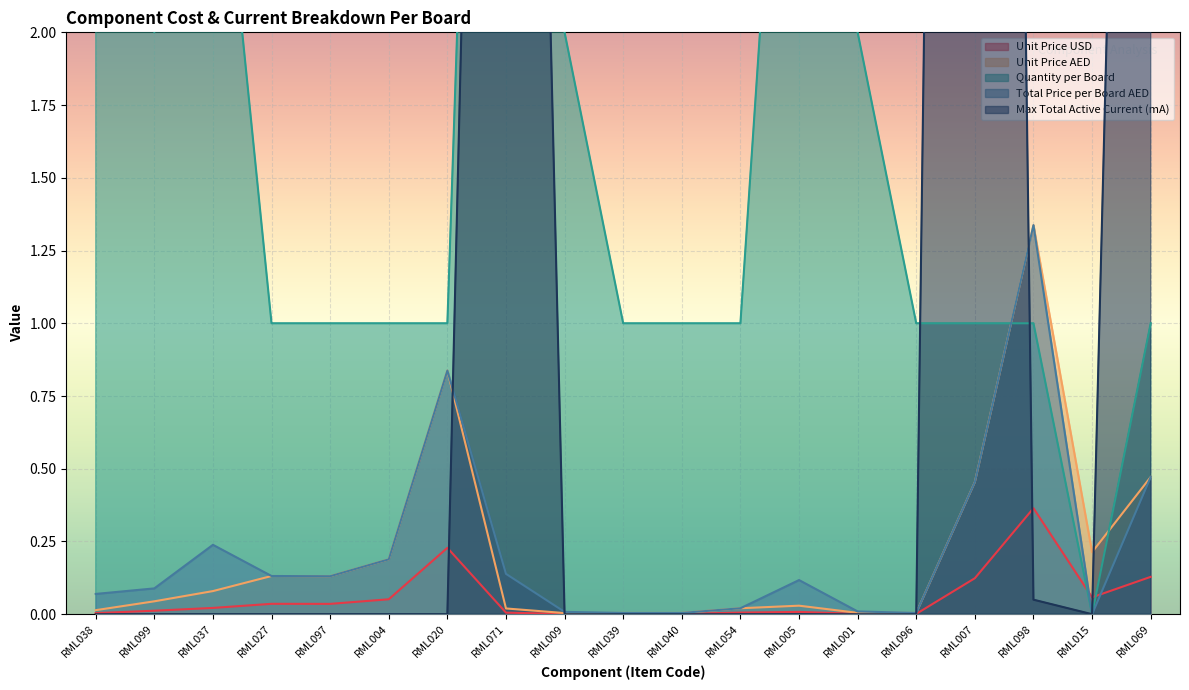

How many times do Quantity per Board and Unit Price USD cross each other?

2